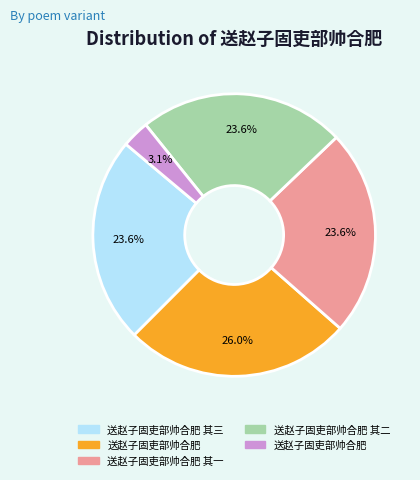

Is there any slice that represents more than half of the pie?

No